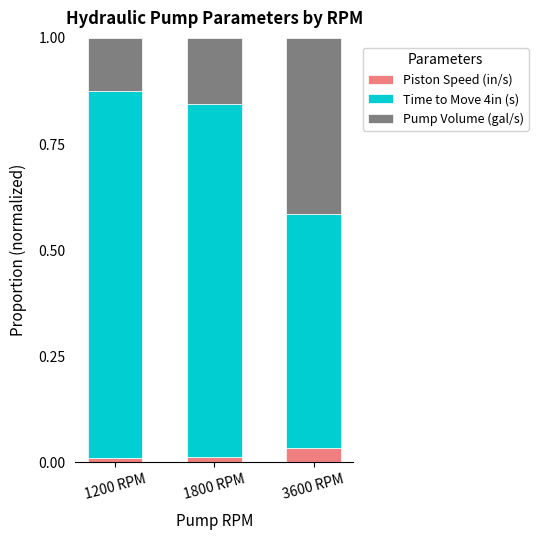

What is the total value across all series at 3600 RPM?

1.0